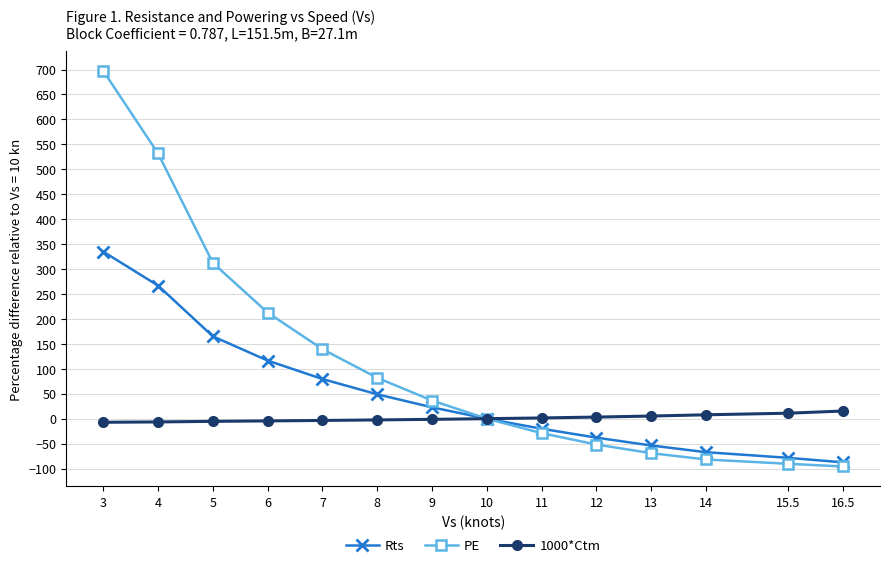

Which series has the largest total across all categories?

PE